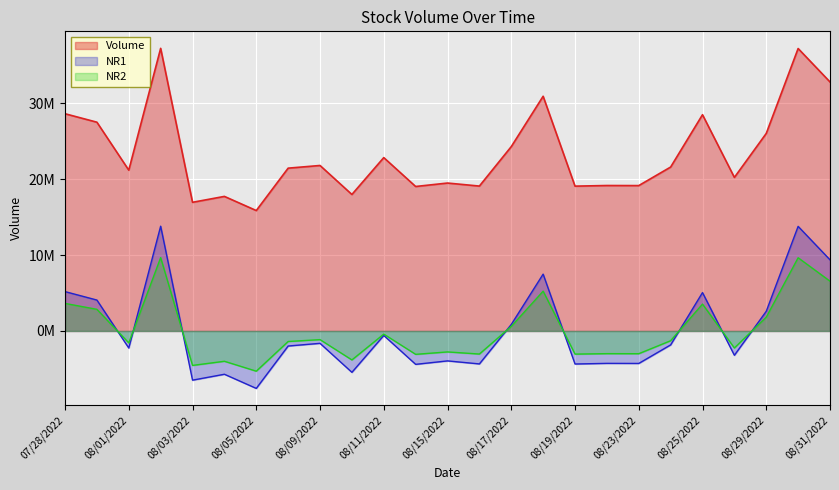

How many interior local valleys (lower than both neighbors) does the data have?

9